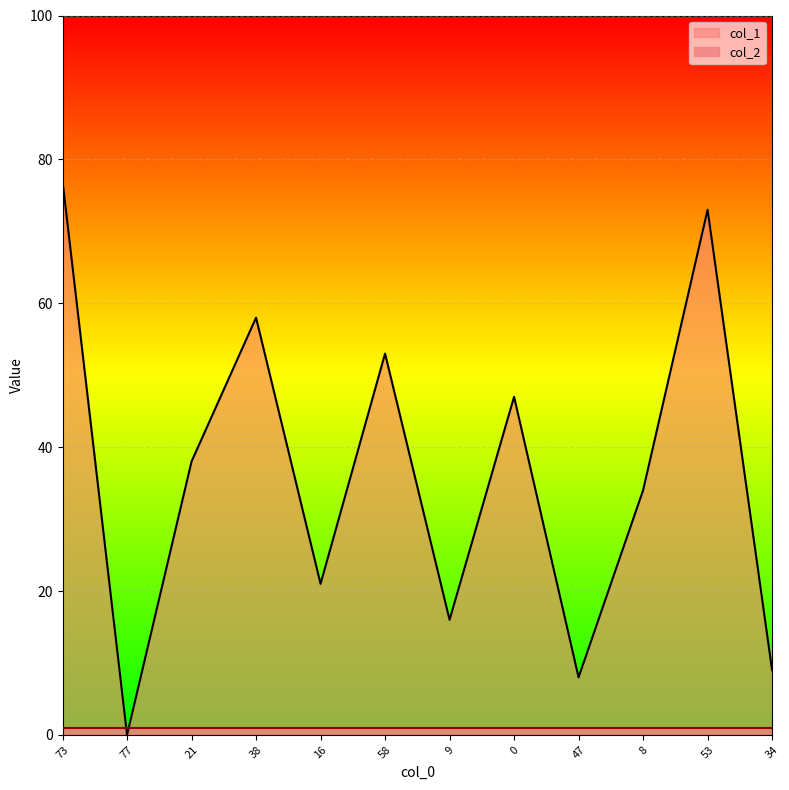

Reading right to left, extract all data points from this chart.

34=9	53=73	8=34	47=8	0=47	9=16	58=53	16=21	38=58	21=38	77=0	73=77